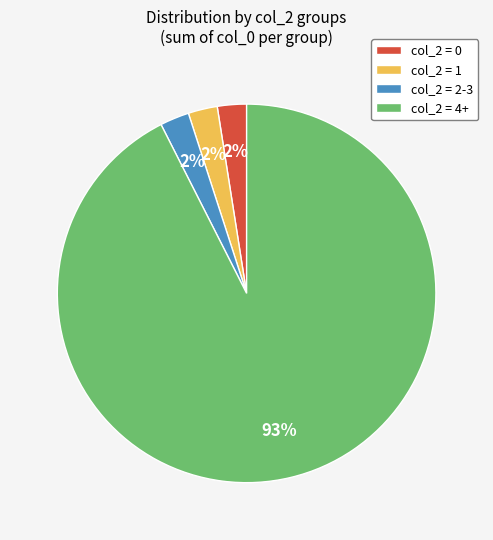

Between col_2 = 4+ and col_2 = 1, which is larger?

col_2 = 4+